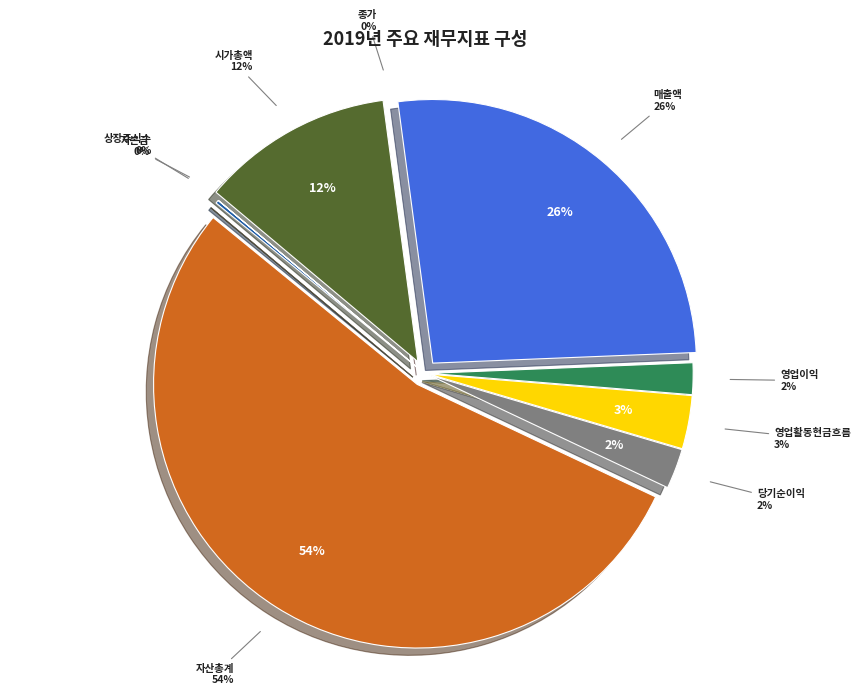

What is the change in value from 자본금 to 매출액?

+6344997676591